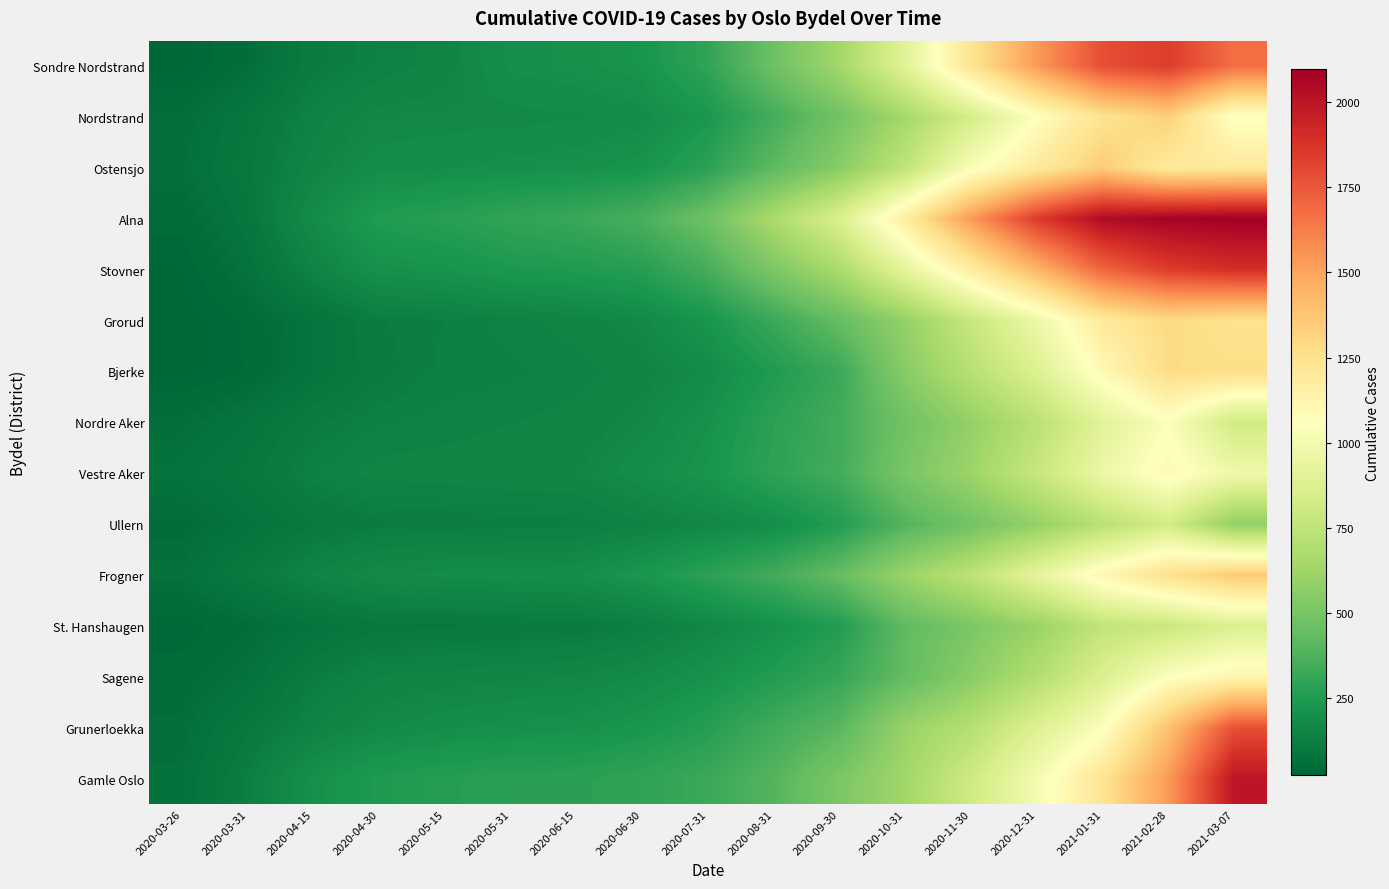

At which category is the sum across all series the highest?

2021-03-07